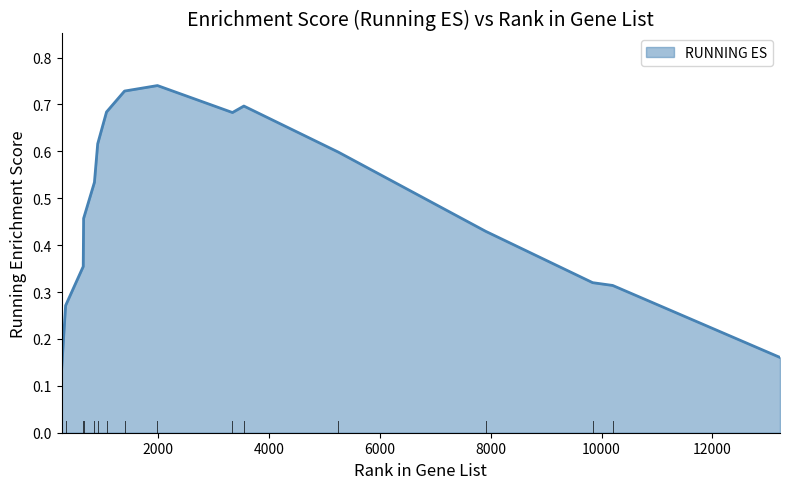

List the labels in order of value, largest first.

1991, 1397, 3549, 1072, 3343, 913, 5253, 854, 659, 7910, 652, 9839, 10200, 334, 13218, 263